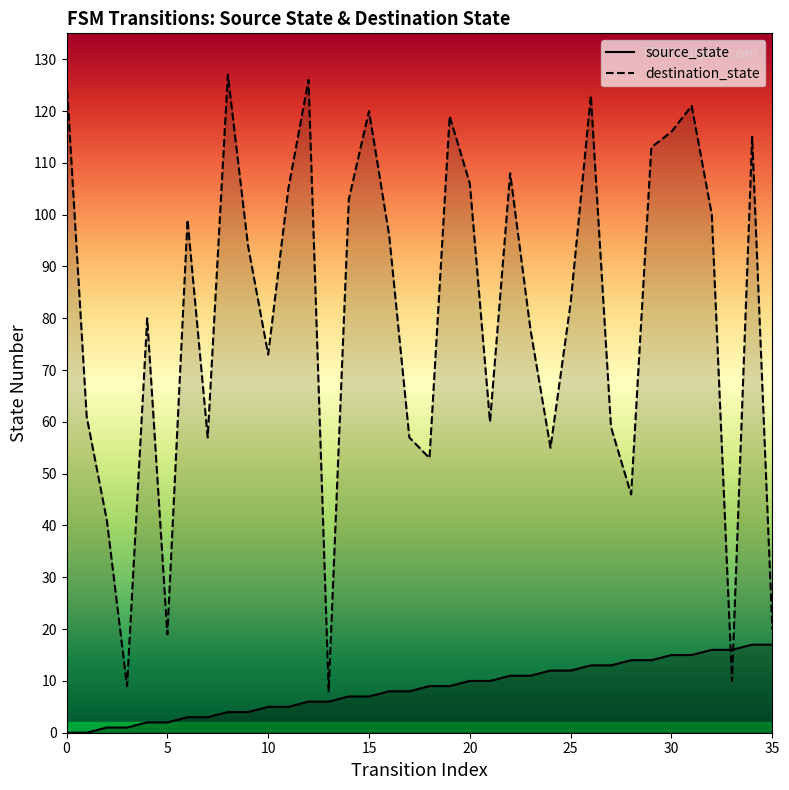

At which category is the sum across all series the highest?

26